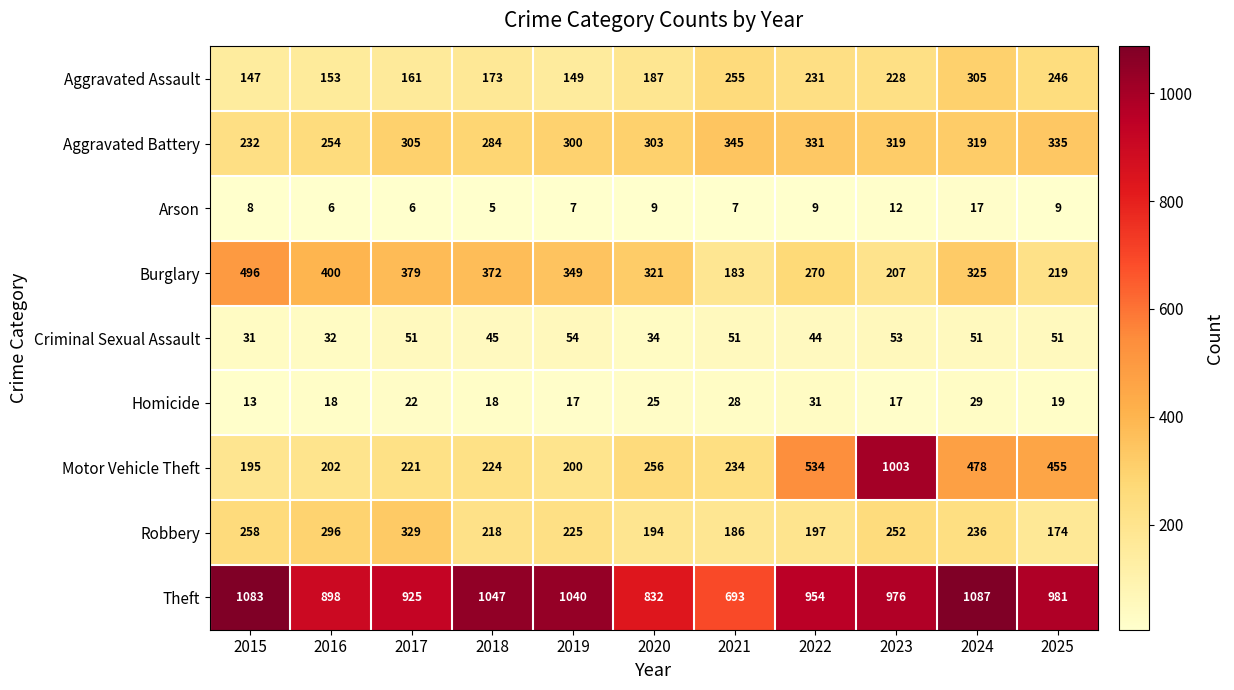

Count the number of categories in the chart.

11